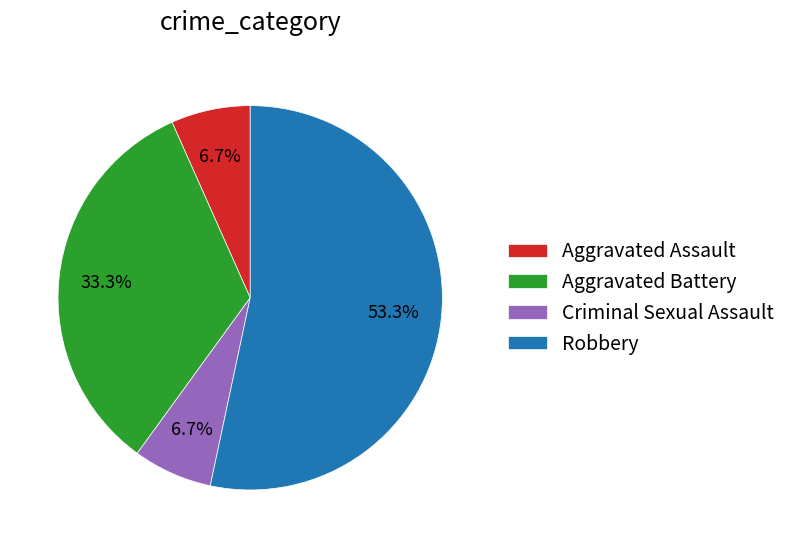

To the nearest percent, what percentage of the pie is Aggravated Battery?

33%